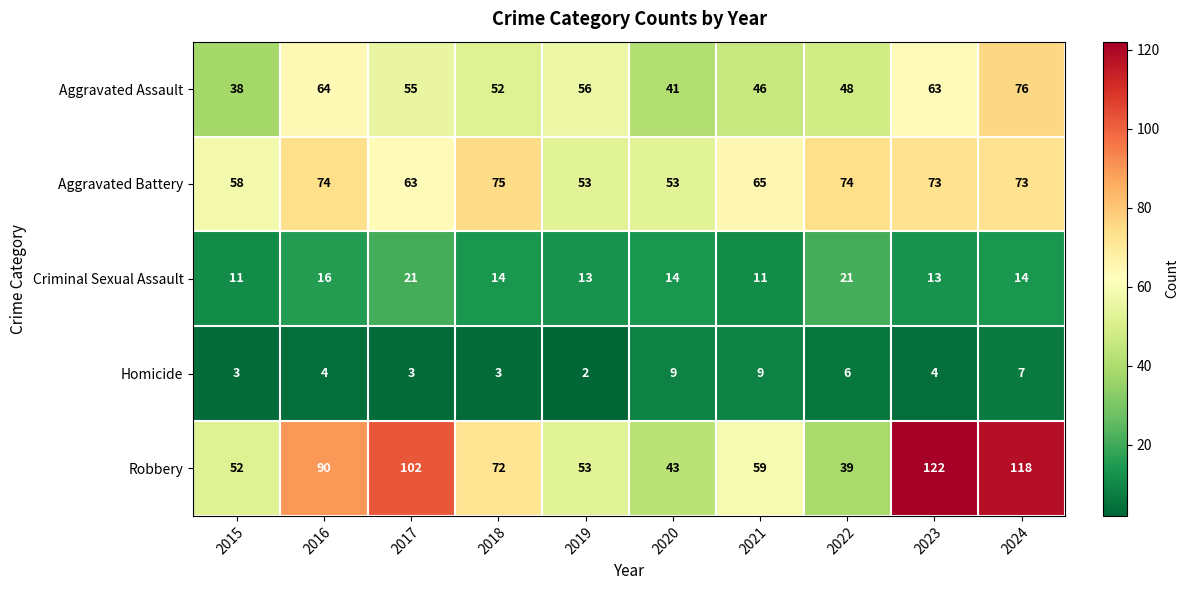

True or false: Homicide has a value of 6 at 2022.

True